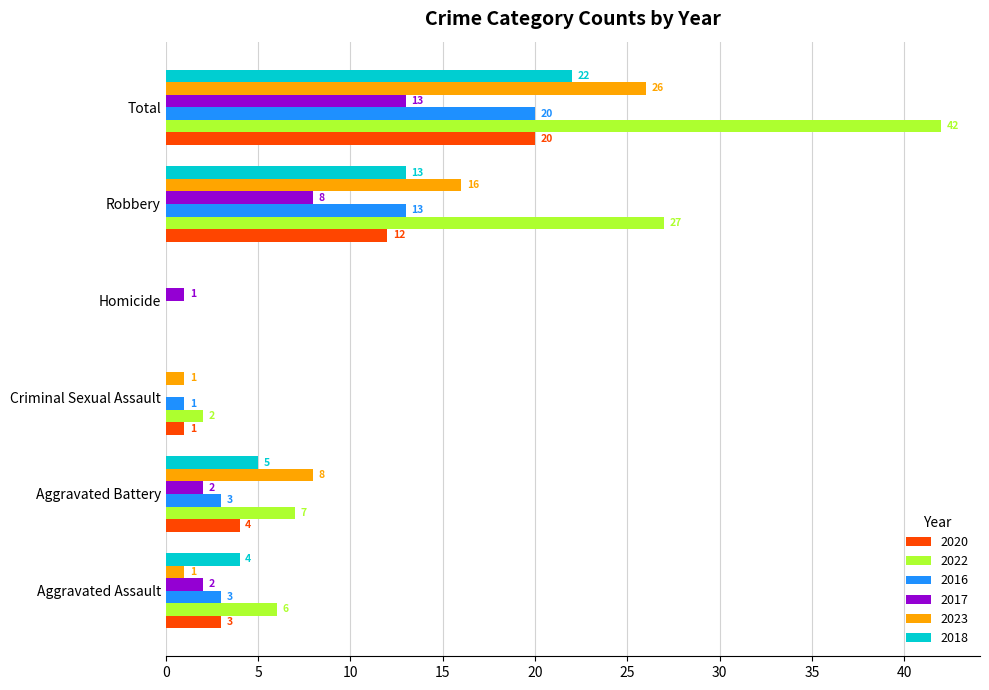

What is the maximum value for 2016?

20